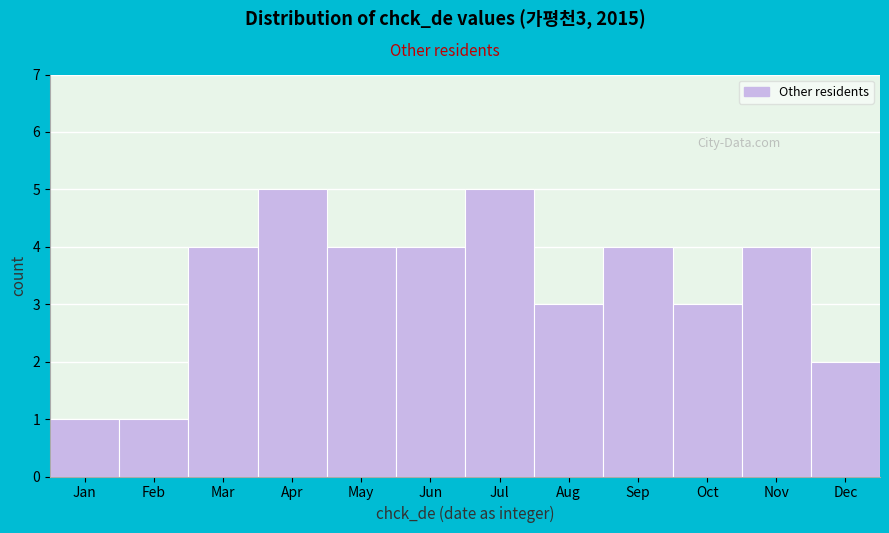

Reading left to right, list all the values displayed in this chart.

1	1	4	5	4	4	5	3	4	3	4	2